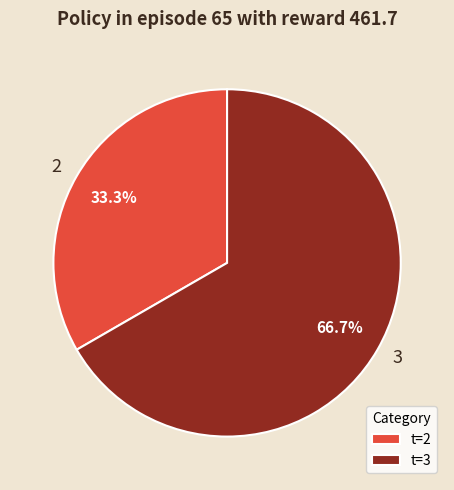

What percentage is NOT represented by 2?

66.7%